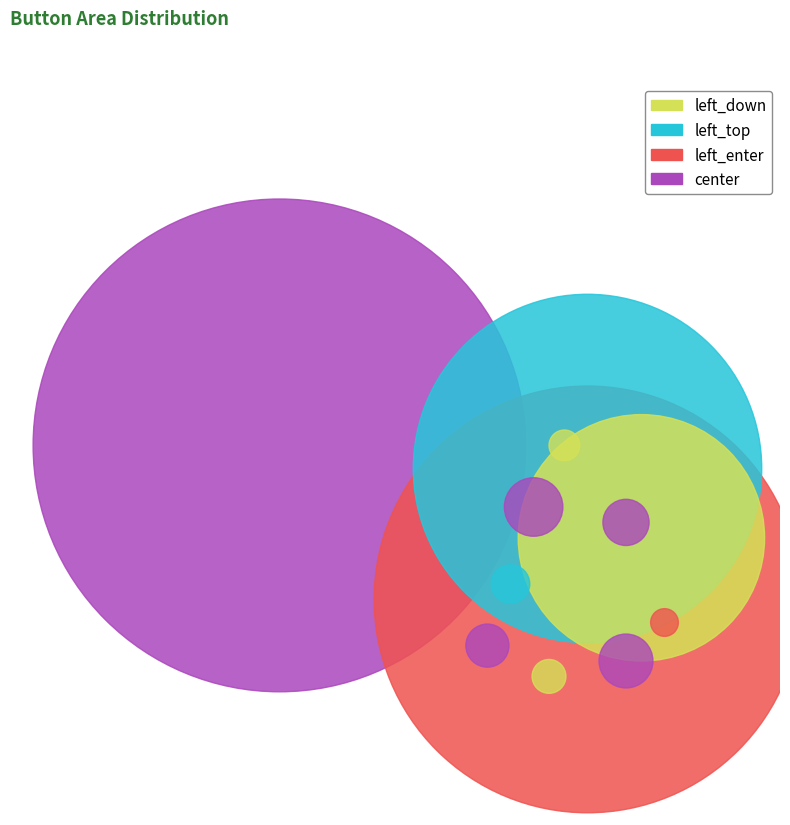

Does center represent more than half of the total?

No